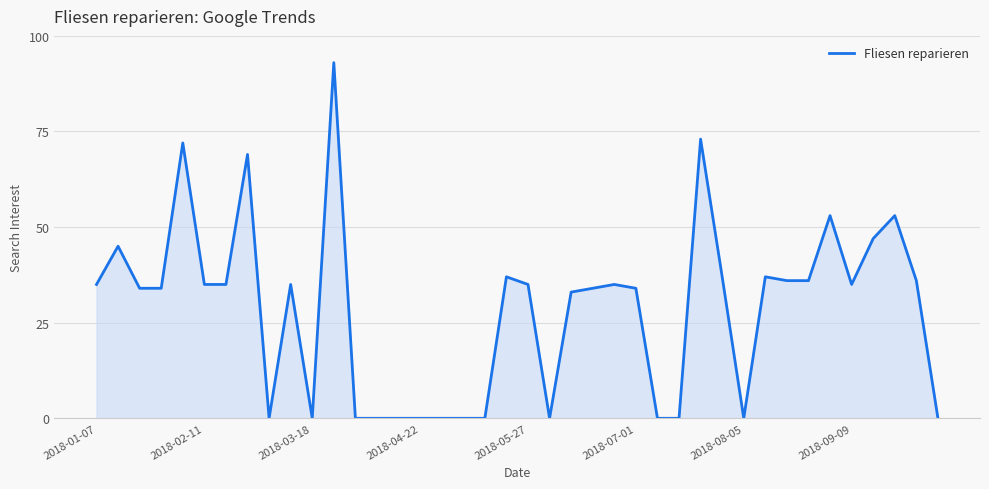

What is the difference between the maximum and minimum values?

93